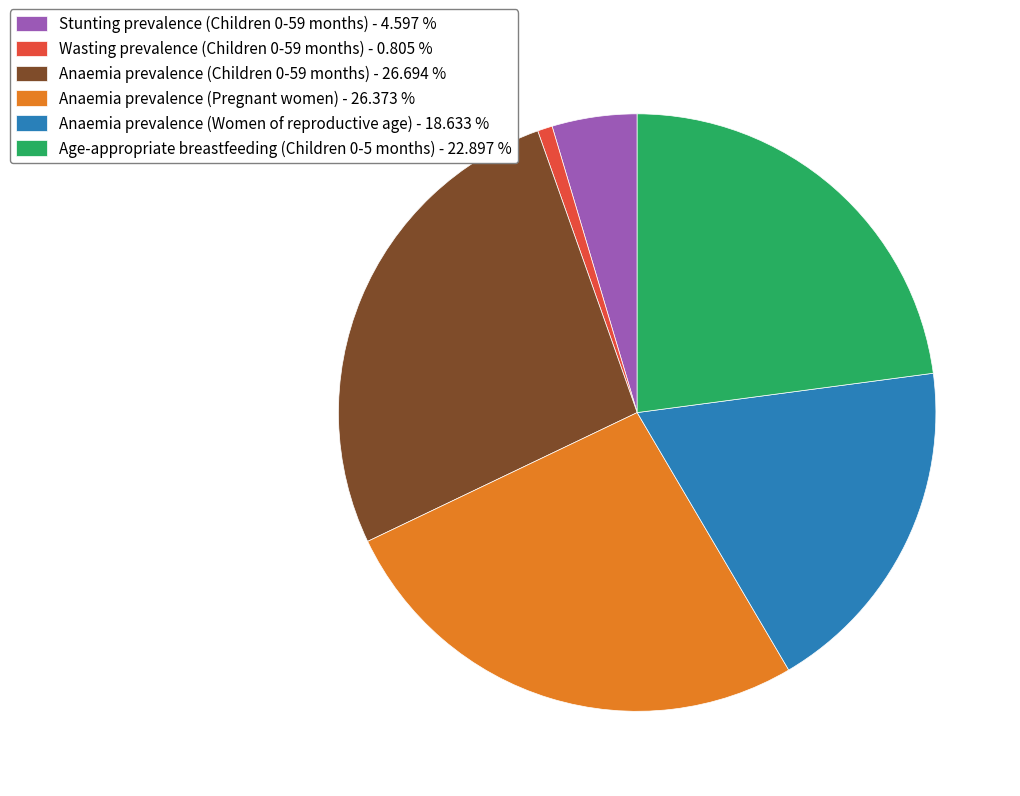

Is Age-appropriate breastfeeding (Children 0-5 months) - 22.897 % the majority of the pie?

No